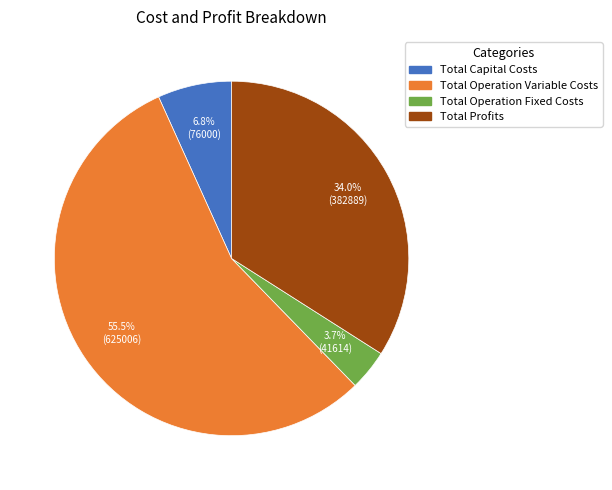

Rank the categories by value from lowest to highest.

Total Operation Fixed Costs, Total Capital Costs, Total Profits, Total Operation Variable Costs